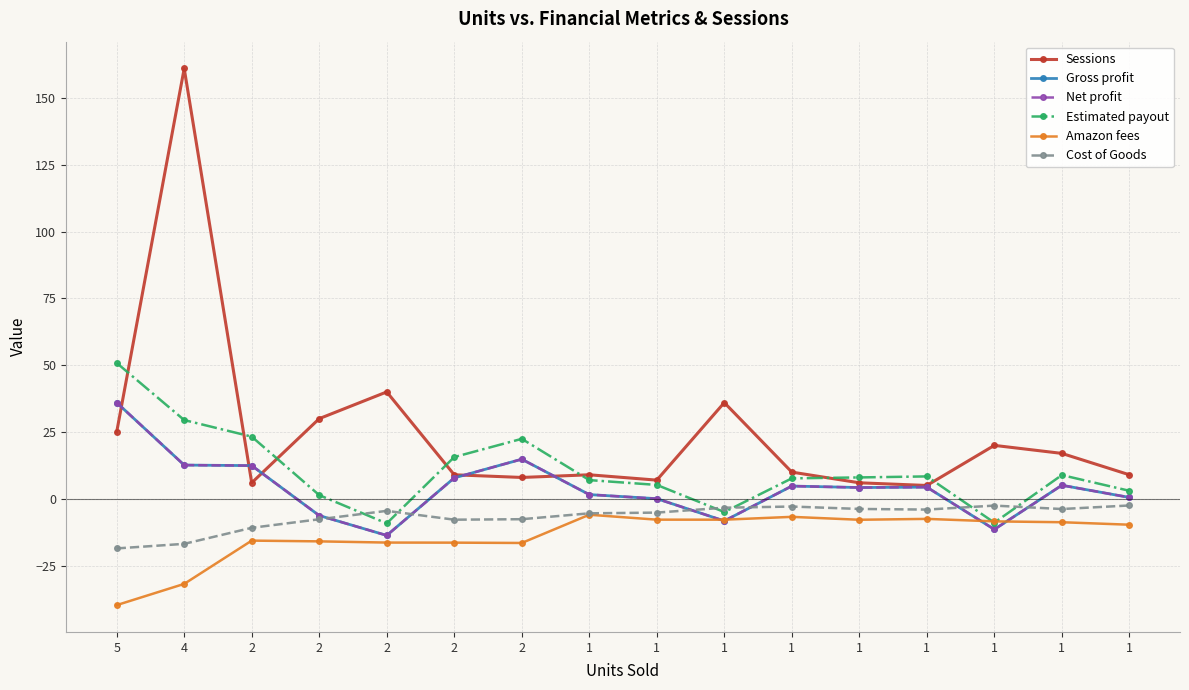

Reading left to right, transcribe all the data shown in this chart.

Sessions: 25.0	161.0	6.0	30.0	40.0	9.0	8.0	9.0	7.0	36.0	10.0	6.0	5.0	20.0	17.0	9.0
Gross profit: 36.0	12.6	12.4	-6.2	-13.7	7.8	14.8	1.6	0.1	-8.3	4.8	4.2	4.4	-11.4	5.1	0.5
Net profit: 36.0	12.6	12.4	-6.2	-13.7	7.8	14.8	1.6	0.1	-8.3	4.8	4.2	4.4	-11.4	5.1	0.5
Estimated payout: 50.8	29.5	23.3	1.4	-9.2	15.6	22.4	7.0	5.2	-4.9	7.7	8.0	8.4	-8.9	8.9	3.0
Amazon fees: -39.8	-31.8	-15.6	-15.9	-16.4	-16.4	-16.5	-6.0	-7.8	-7.8	-6.7	-7.8	-7.5	-8.4	-8.8	-9.7
Cost of Goods: -18.6	-16.8	-10.8	-7.6	-4.5	-7.8	-7.6	-5.4	-5.2	-3.3	-2.9	-3.8	-4.0	-2.5	-3.8	-2.5